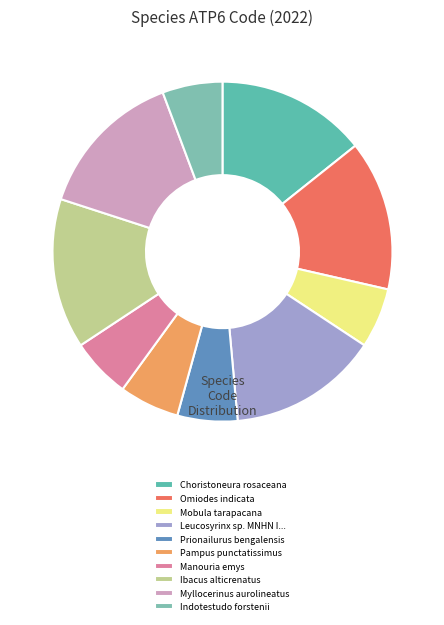

Does Pampus punctatissimus represent more than half of the total?

No